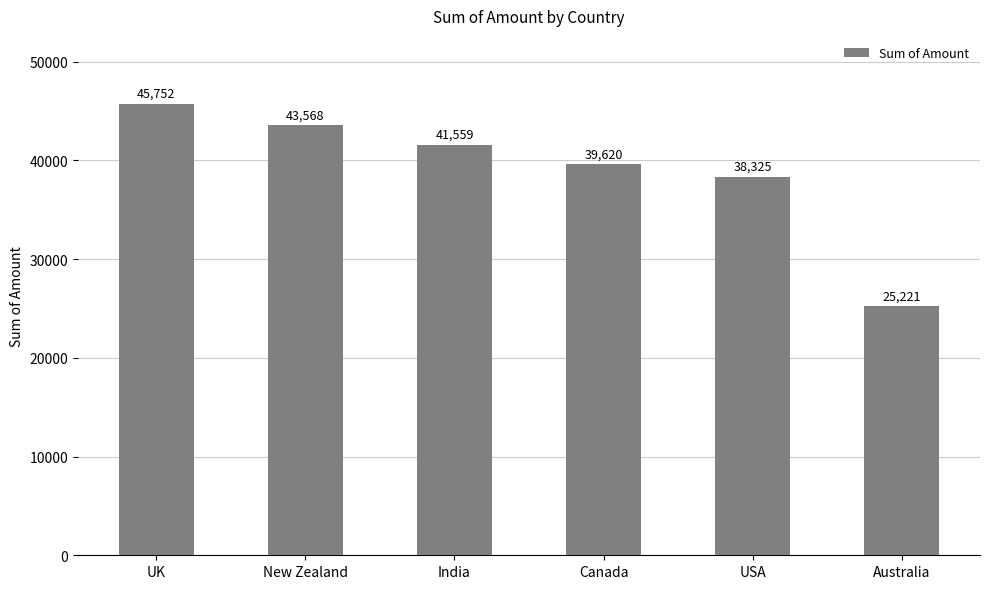

Reading left to right, list all the values displayed in this chart.

45752	43568	41559	39620	38325	25221